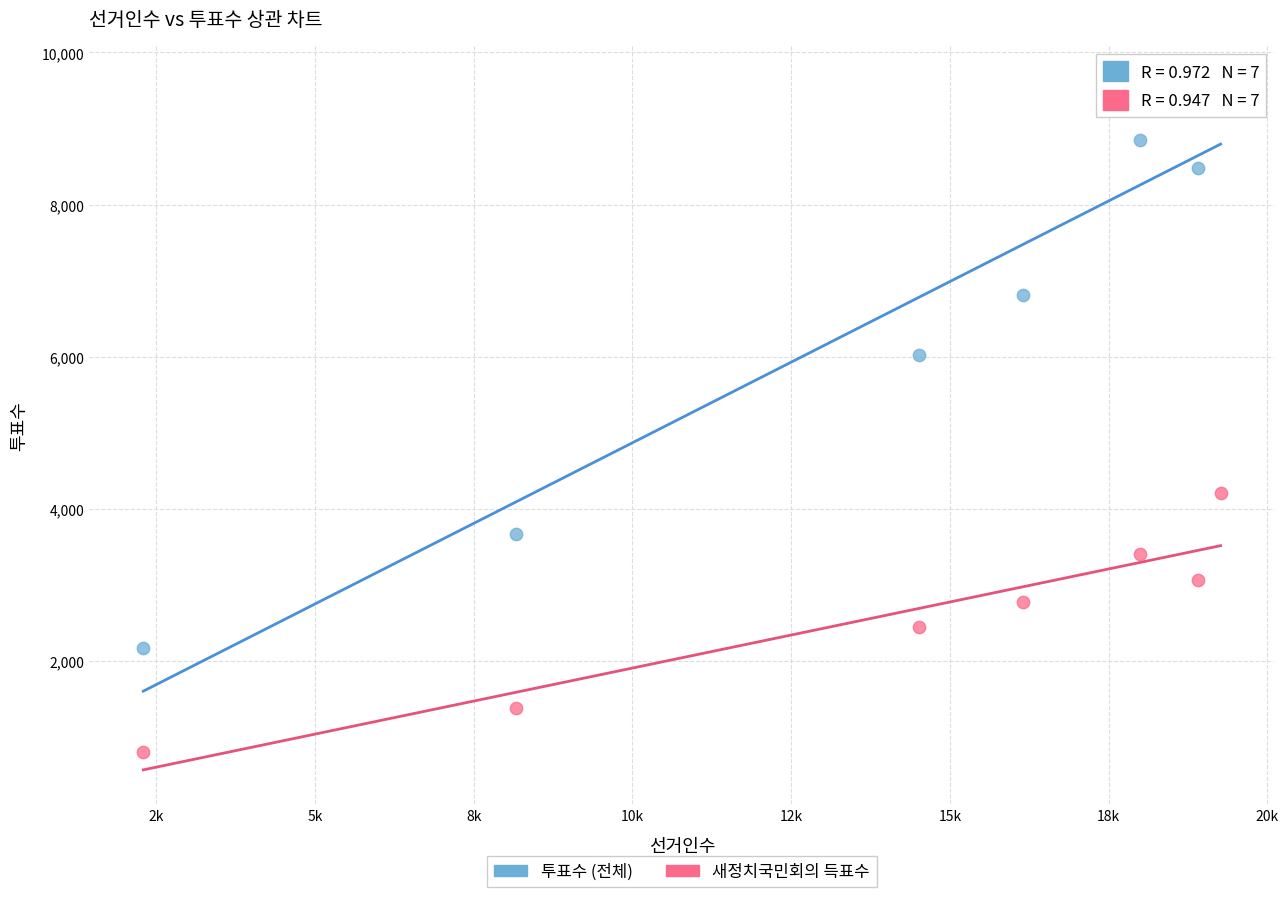

Across all data points, what is the range of X values (max minus min)?

16969